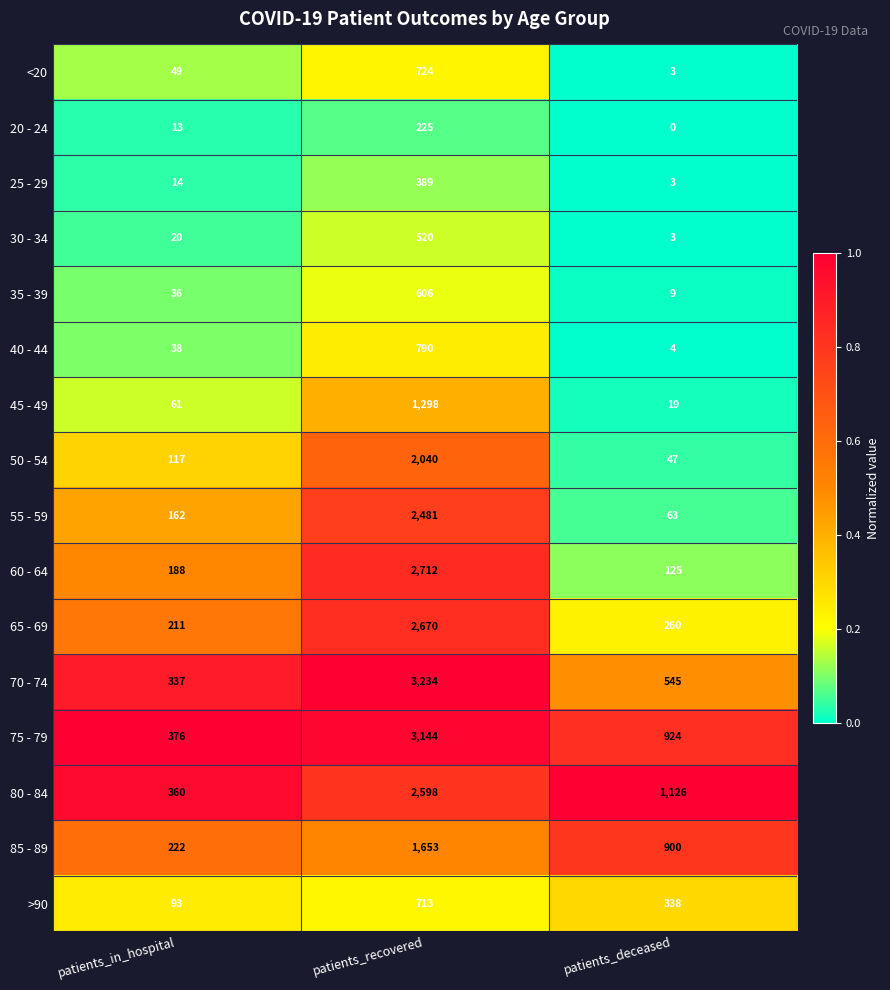

What is the total value across all series at patients_recovered?

25797